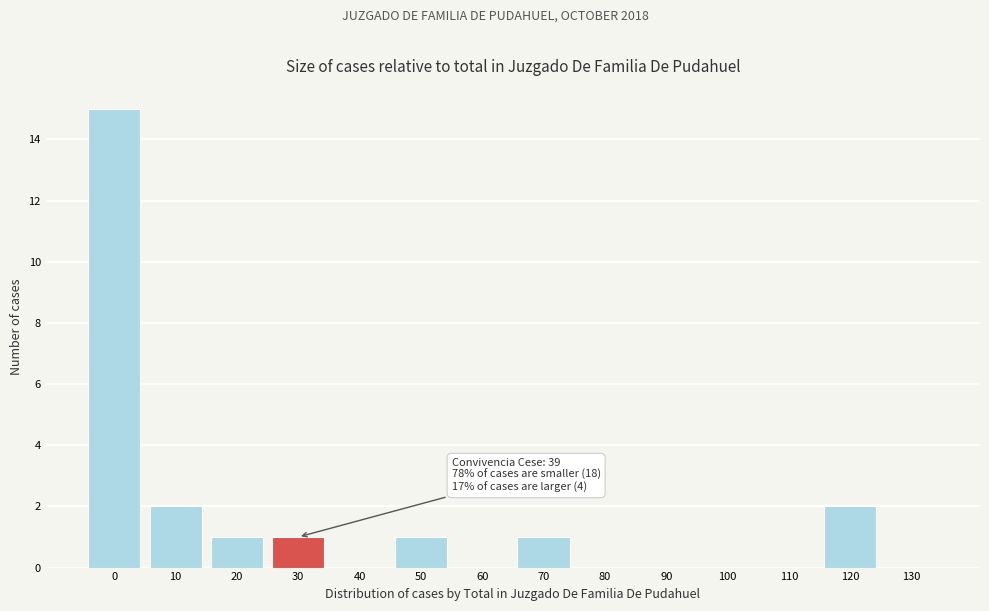

Reading right to left, list all the values displayed in this chart.

130=0	120=2	110=0	100=0	90=0	80=0	70=1	60=0	50=1	40=0	30=1	20=1	10=2	0=15